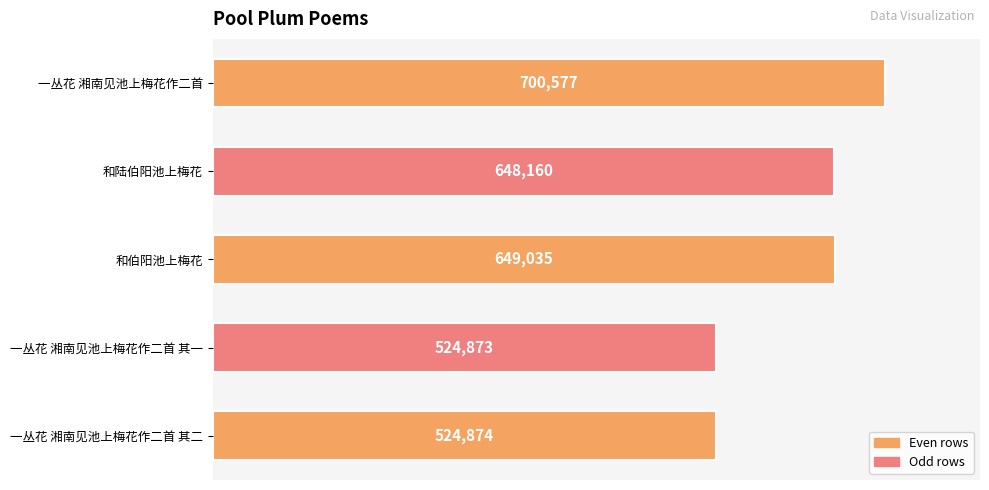

Count the number of data series in this chart.

1